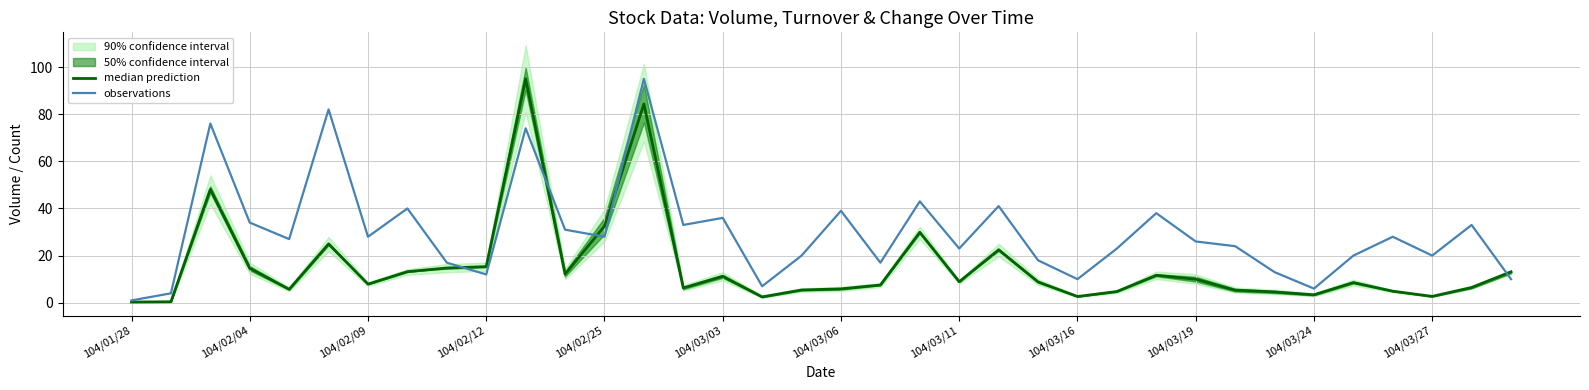

The value of observations at 104/03/03 is 56.3. True or false?

False